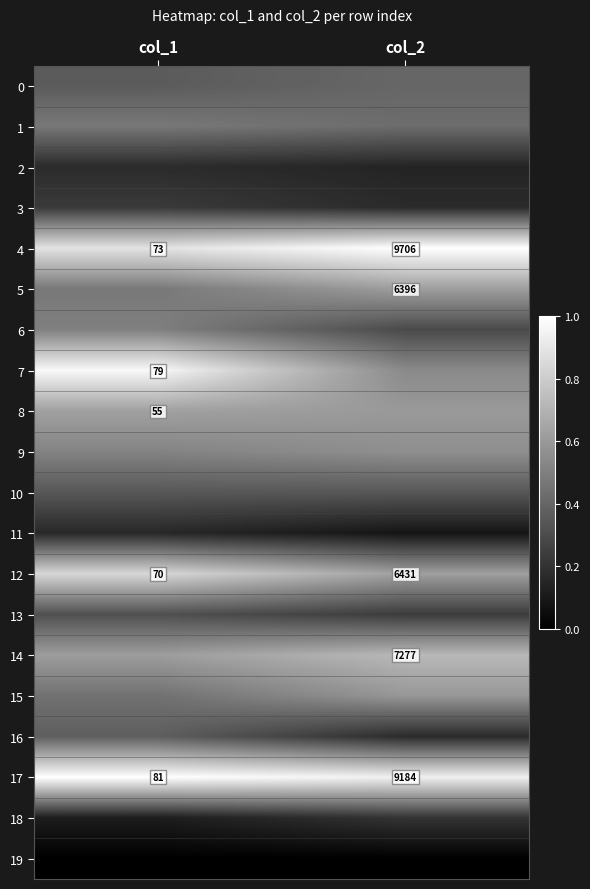

True or false: 5 has a value of 0.6 at col_2.

True